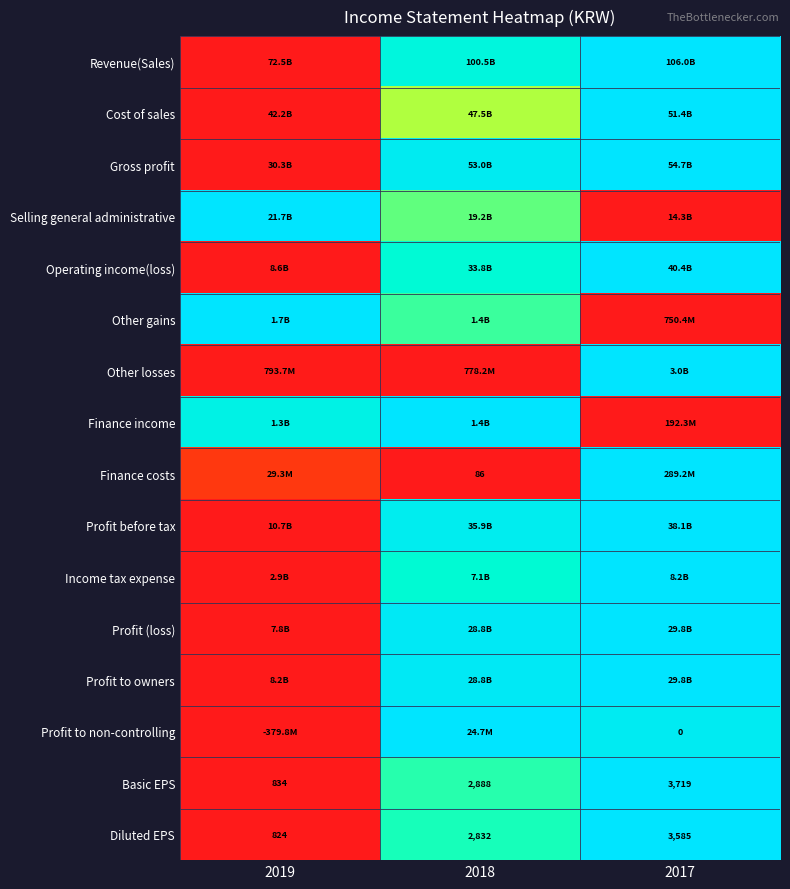

How many series are shown in this chart?

16